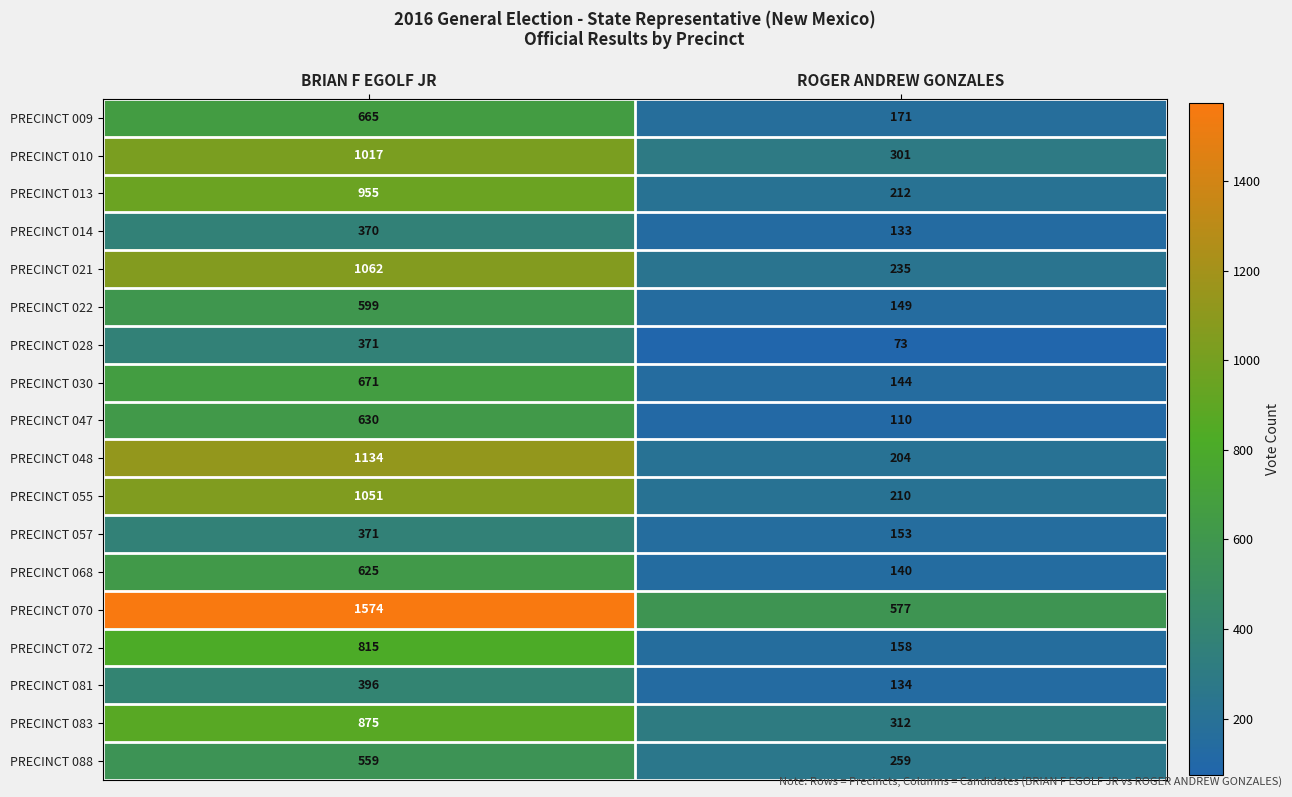

Is it true that PRECINCT 028 equals 88 at BRIAN F EGOLF JR?

False